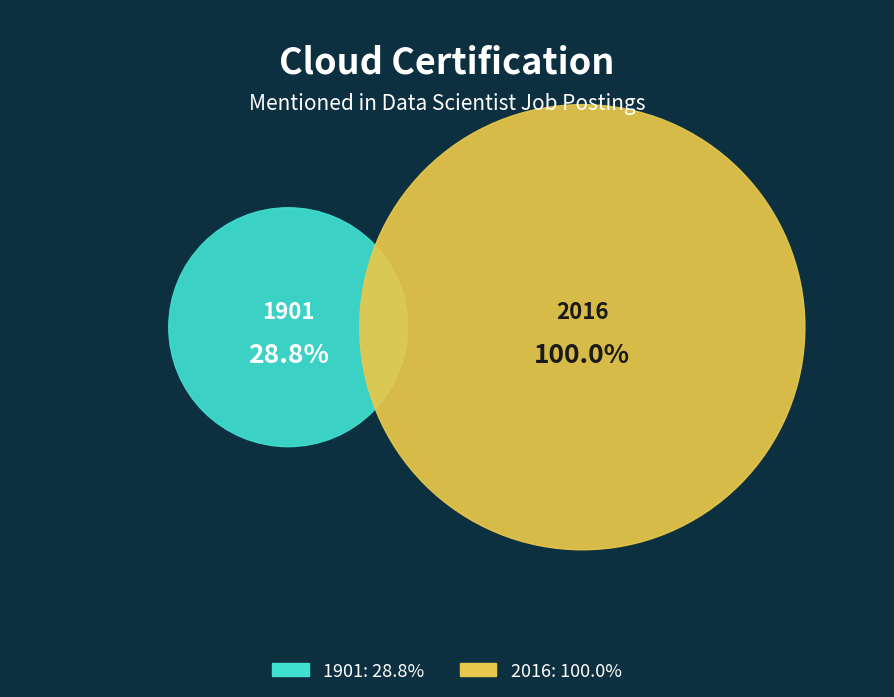

Combined, what portion of the pie is 1901 and 2016?

100.0%